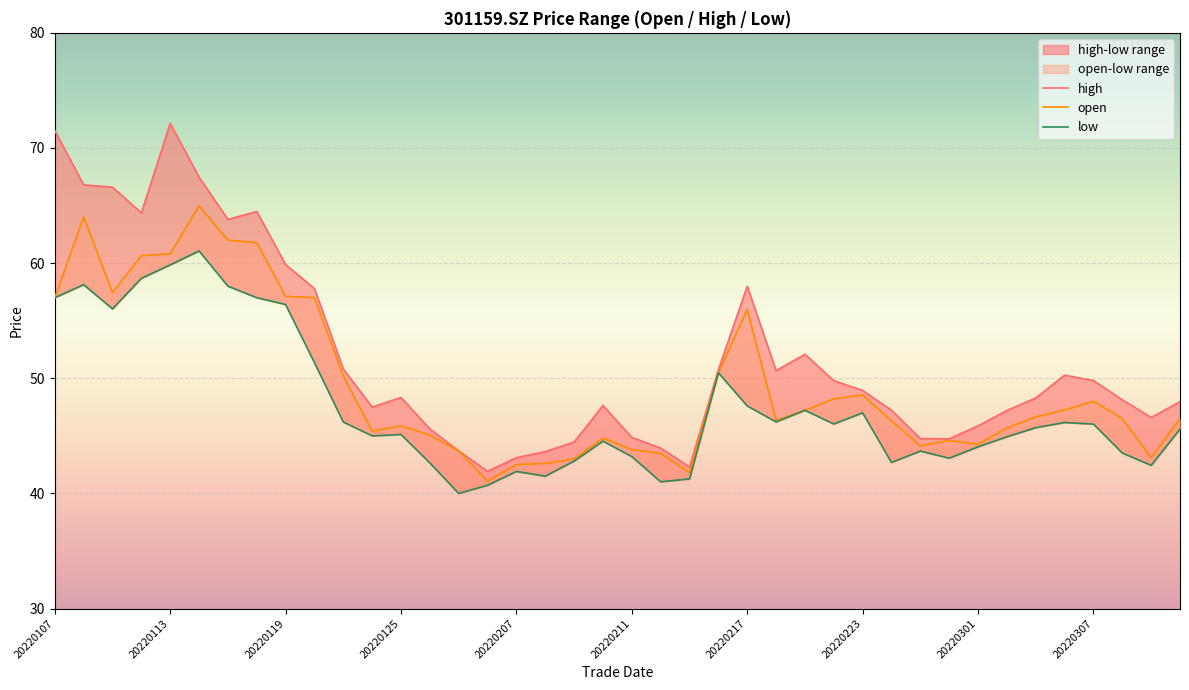

What is the difference between the highest and lowest values at 20220216?

0.3